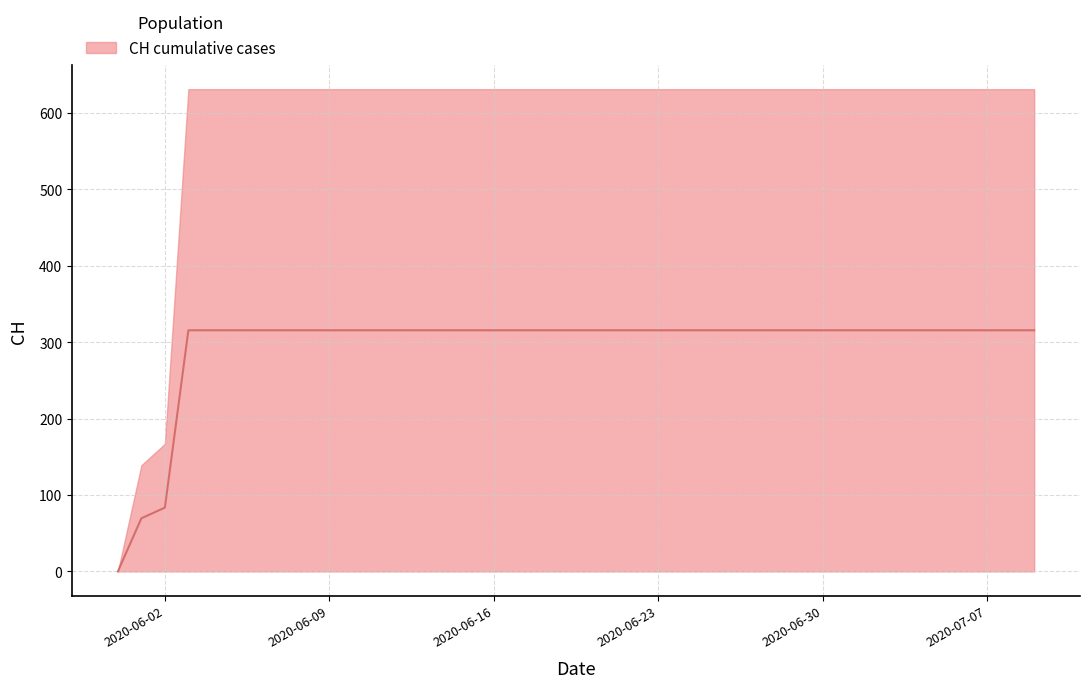

What is the difference between the maximum and minimum values?

315.5